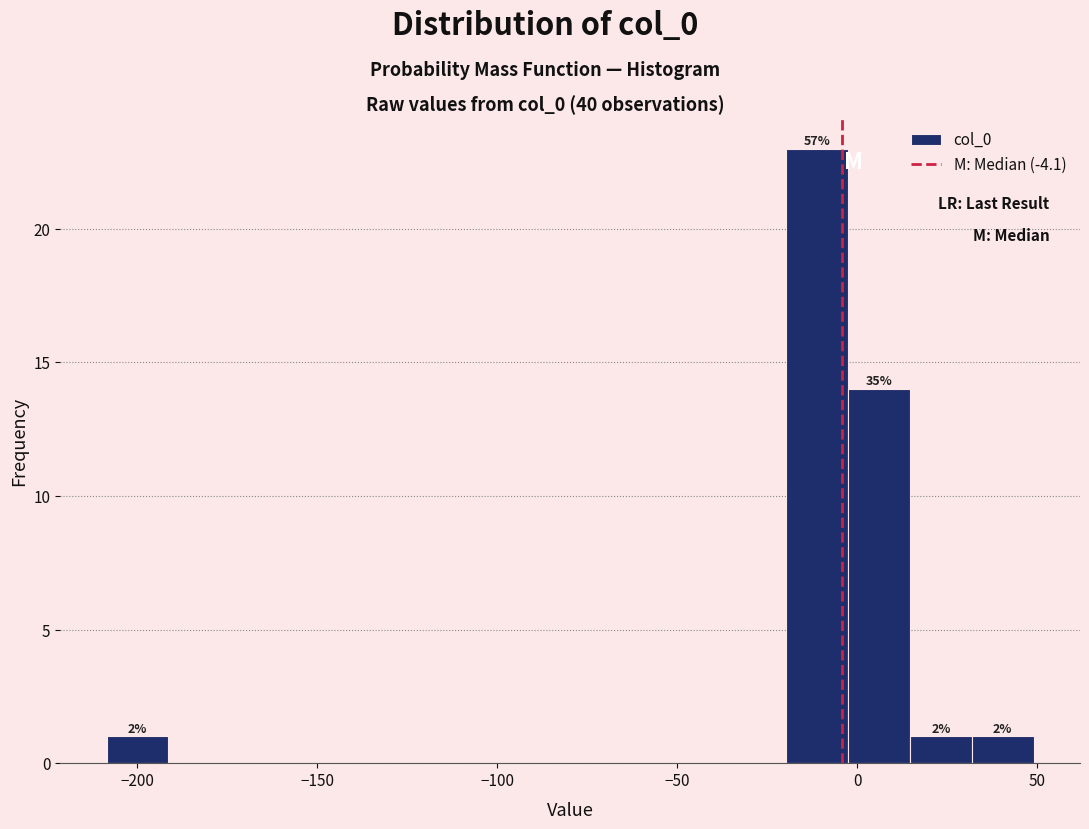

Around what value on the x-axis is the tallest bar? Give the approximate position of its centre, as read against the axis.

-10